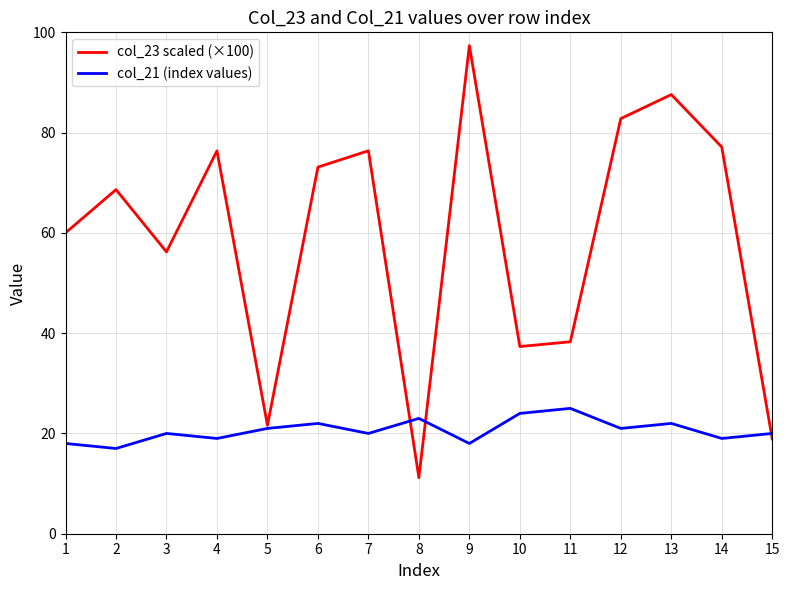

What is the smallest value displayed?

11.2